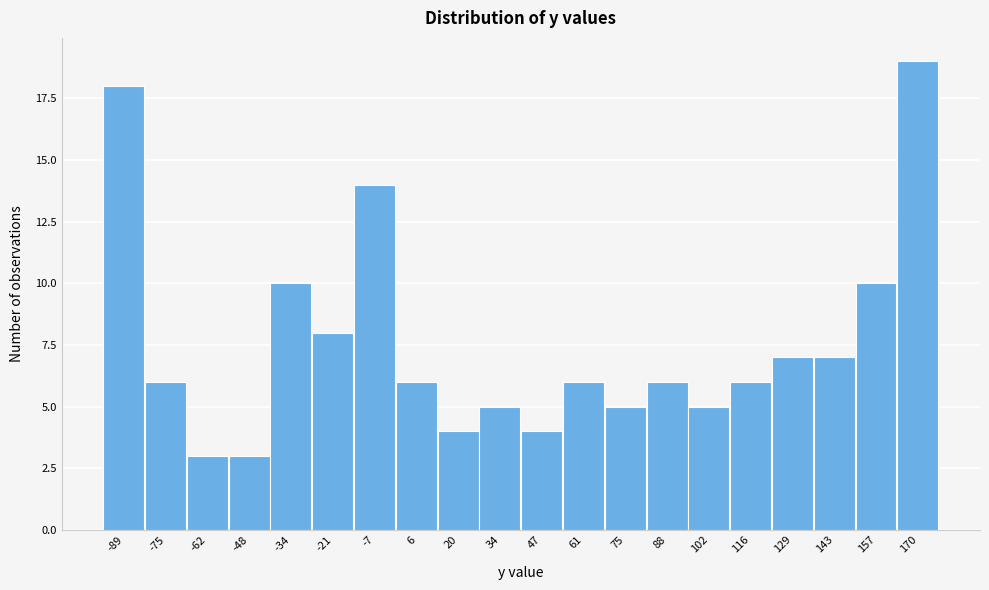

Reading left to right, list every bar in this chart as the range it spans on the x-axis followed by its height. Neither the bar edges nor the heights are printed on the chart, so give them approximately, as read against the axes.

-96 to -82: 18
-82 to -68: 6
-68 to -54: 3
-54 to -42: 3
-42 to -28: 10
-28 to -14: 8
-14 to 0: 14
0 to 14: 6
14 to 26: 4
26 to 40: 5
40 to 54: 4
54 to 68: 6
68 to 82: 5
82 to 96: 6
96 to 108: 5
108 to 122: 6
122 to 136: 7
136 to 150: 7
150 to 164: 10
164 to 178: 19